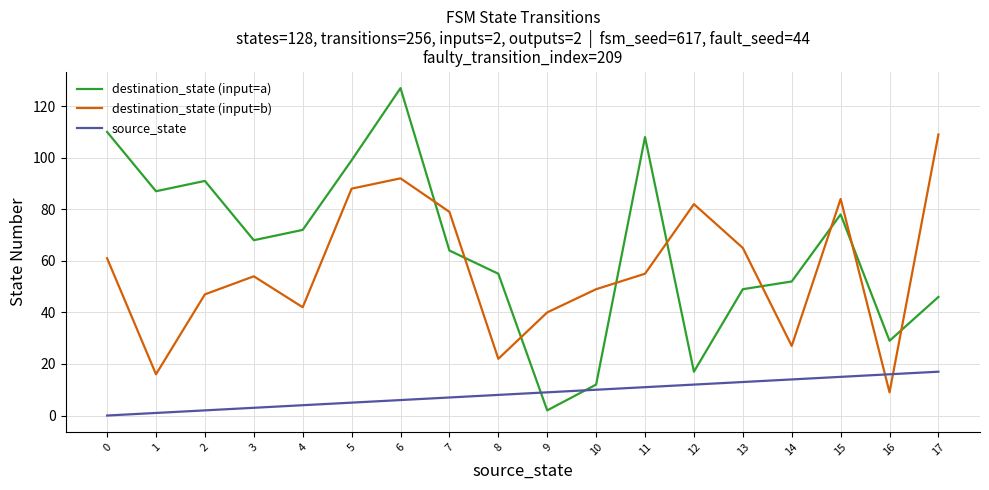

At which label does destination_state (input=a) reach its minimum?

9